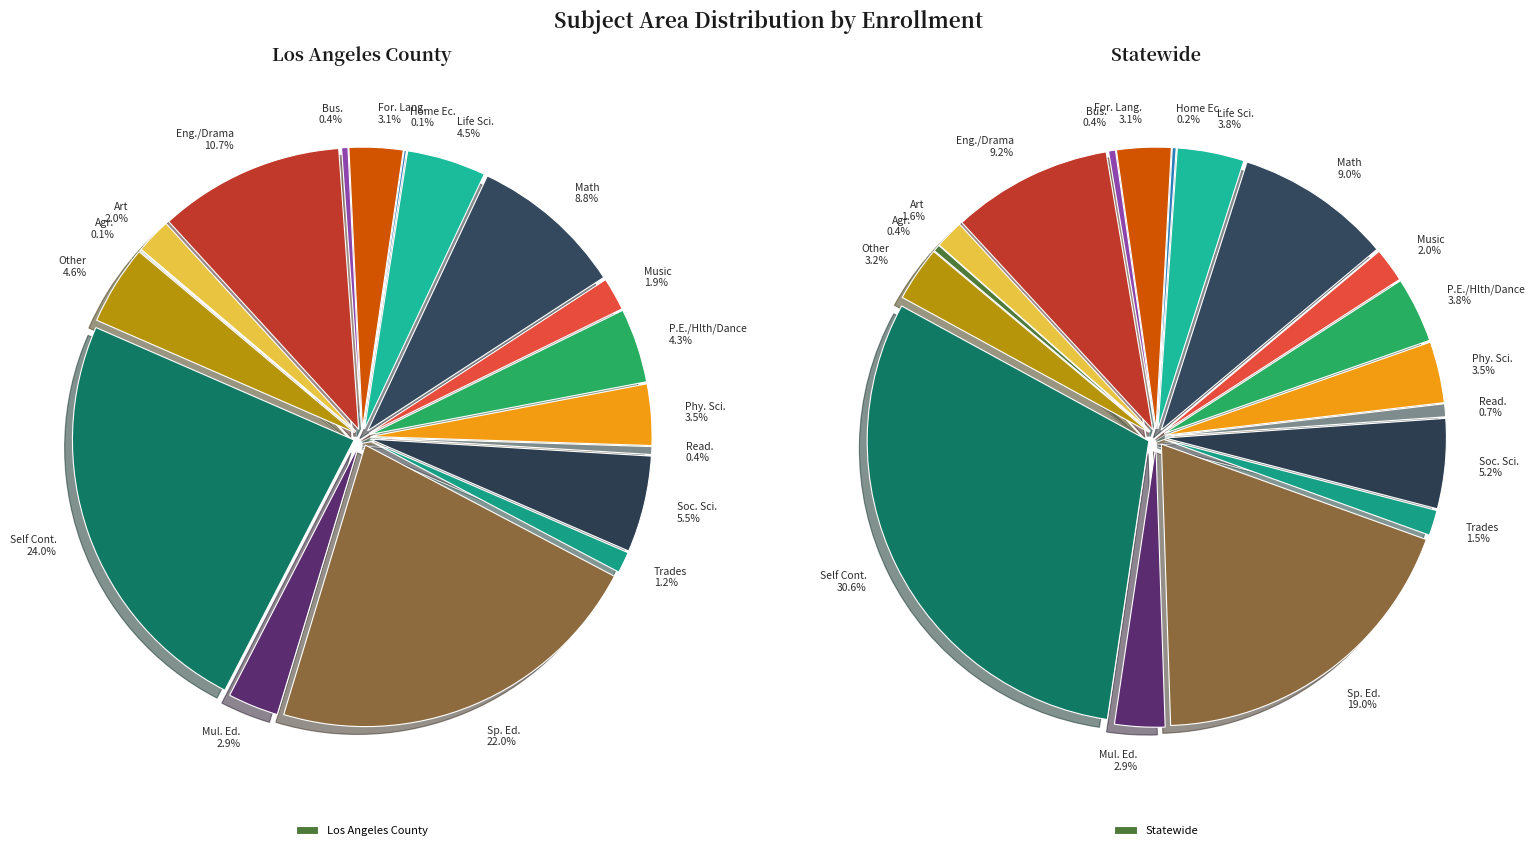

To the nearest percent, what percentage of the pie is Mul. Ed.?

3%